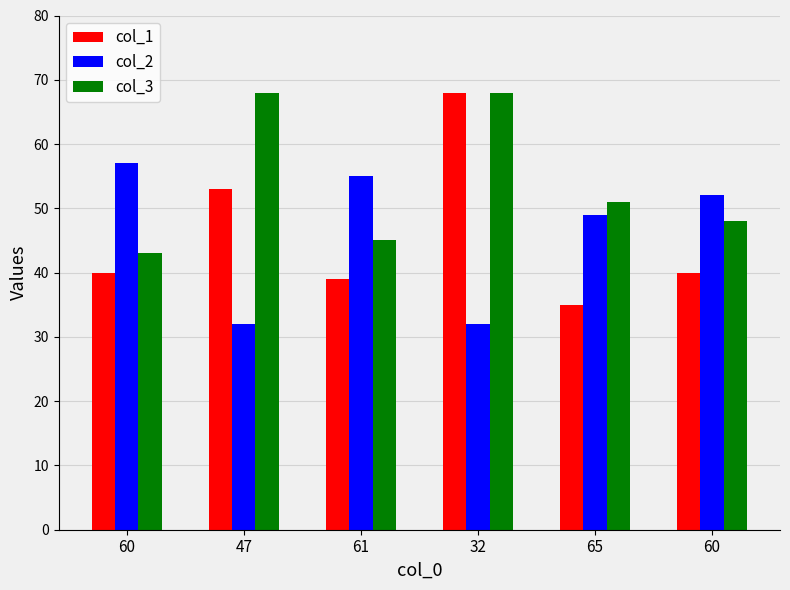

What is the smallest value displayed?

32